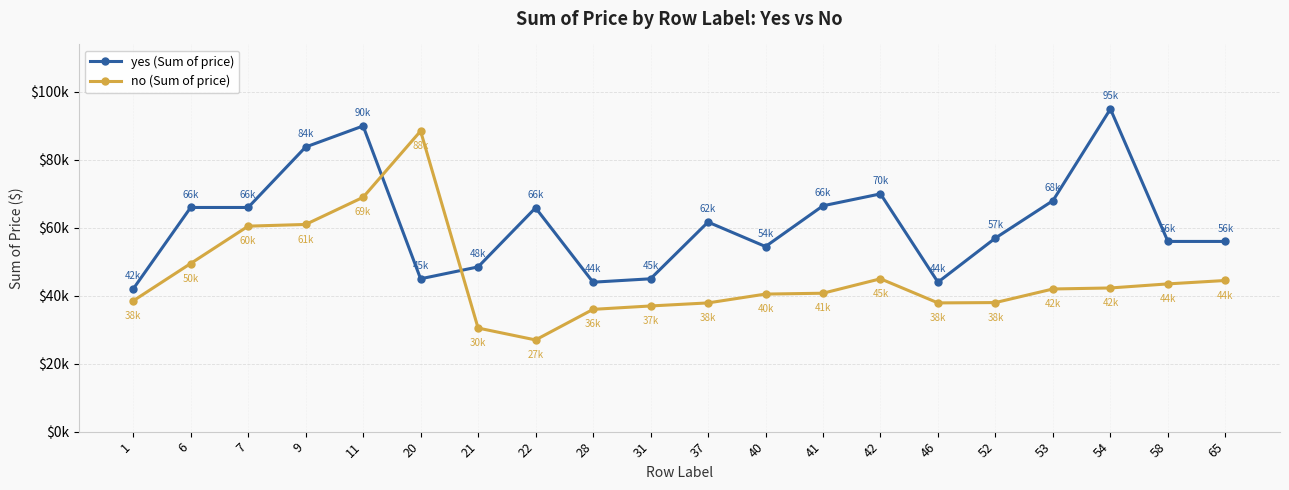

At which label does yes (Sum of price) first exceed 61700?

6